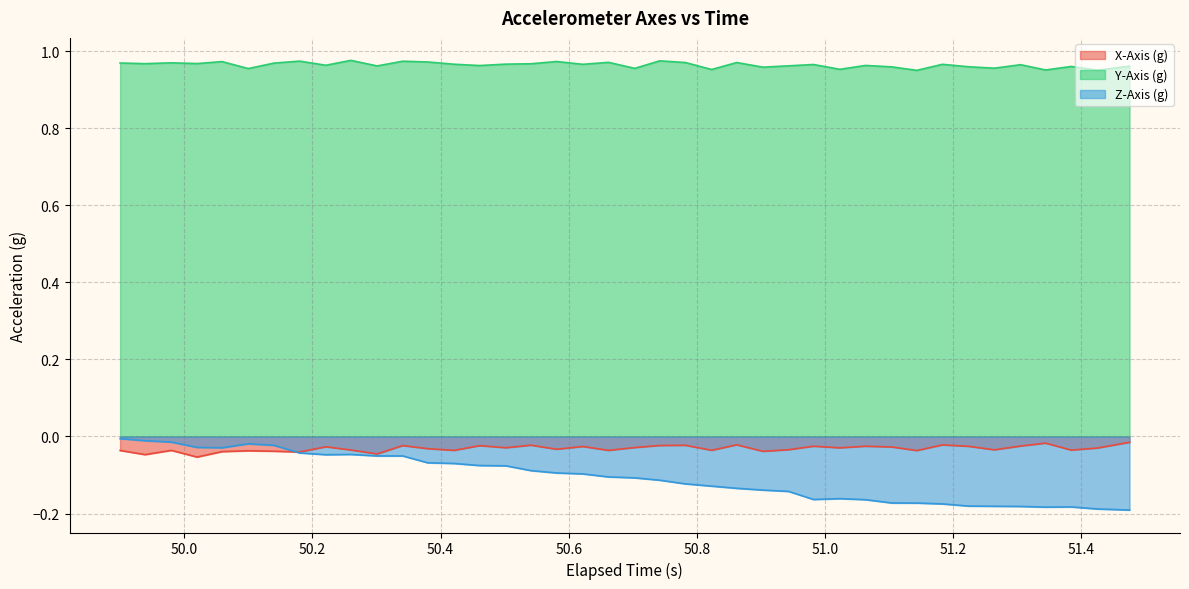

True or false: Y-Axis (g) and X-Axis (g) cross at least once.

False